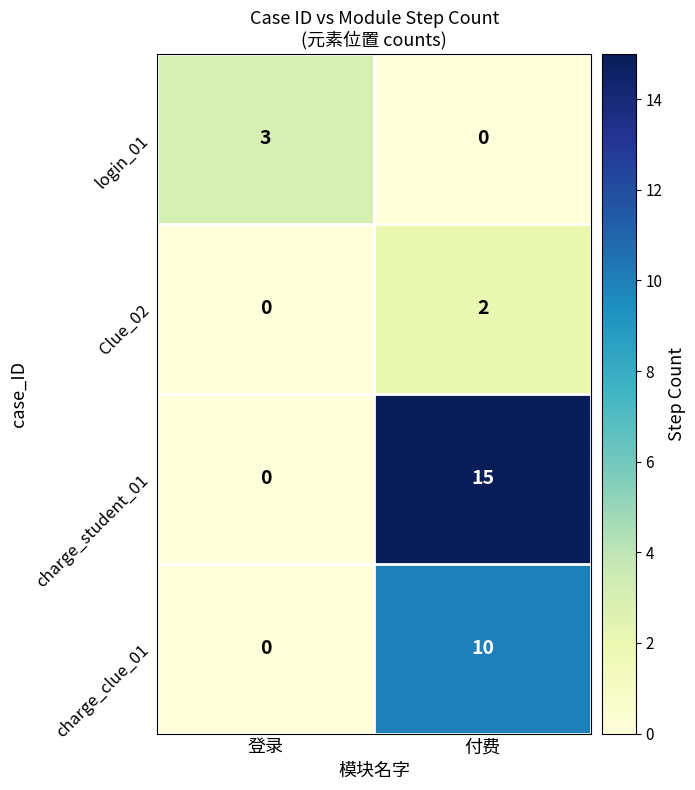

The value of login_01 at 登录 is 2. True or false?

False